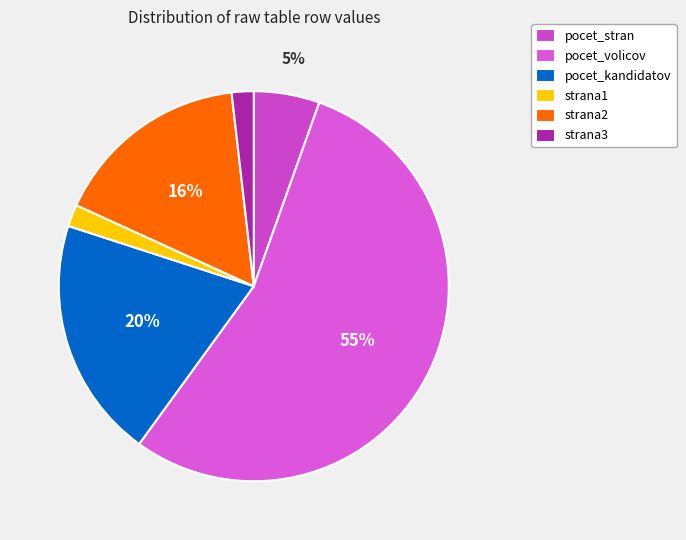

How many slices are in this pie chart?

6